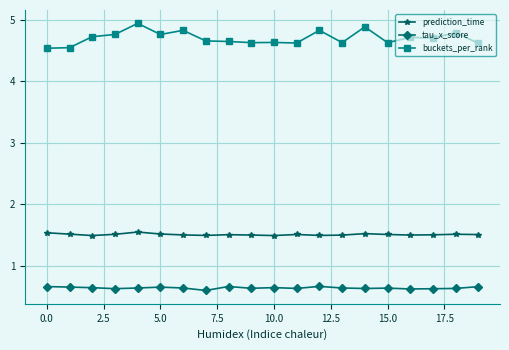

List the series in order of their peak value, highest first.

buckets_per_rank, prediction_time, tau_x_score